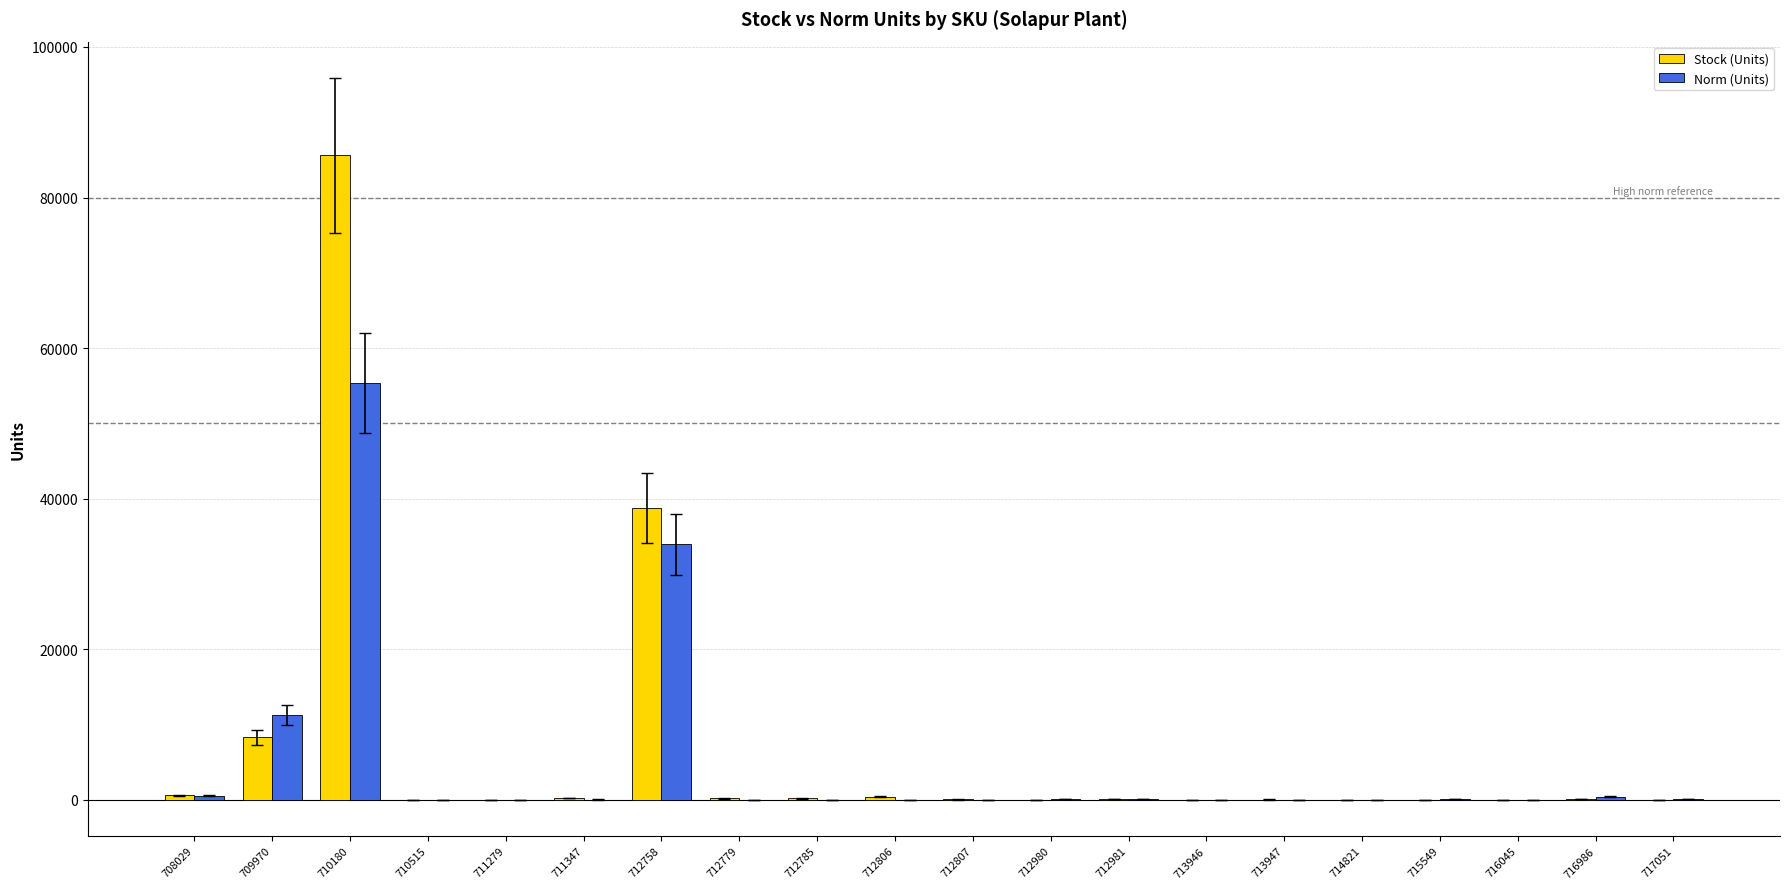

Is the value of Stock (Units) at 711347 greater than the value of Norm (Units) at 709970?

No